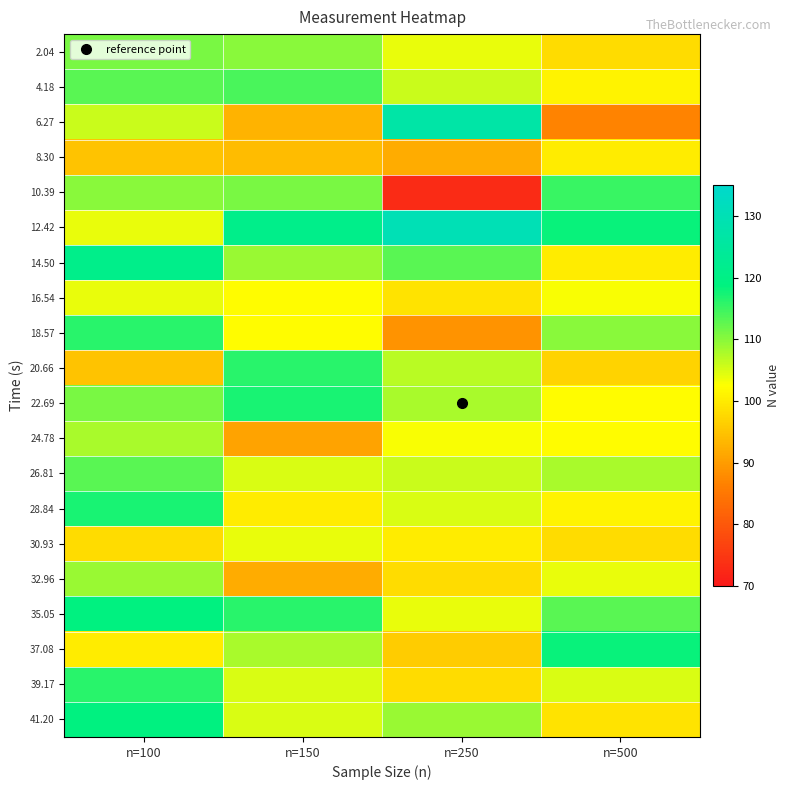

How many series are shown in this chart?

20